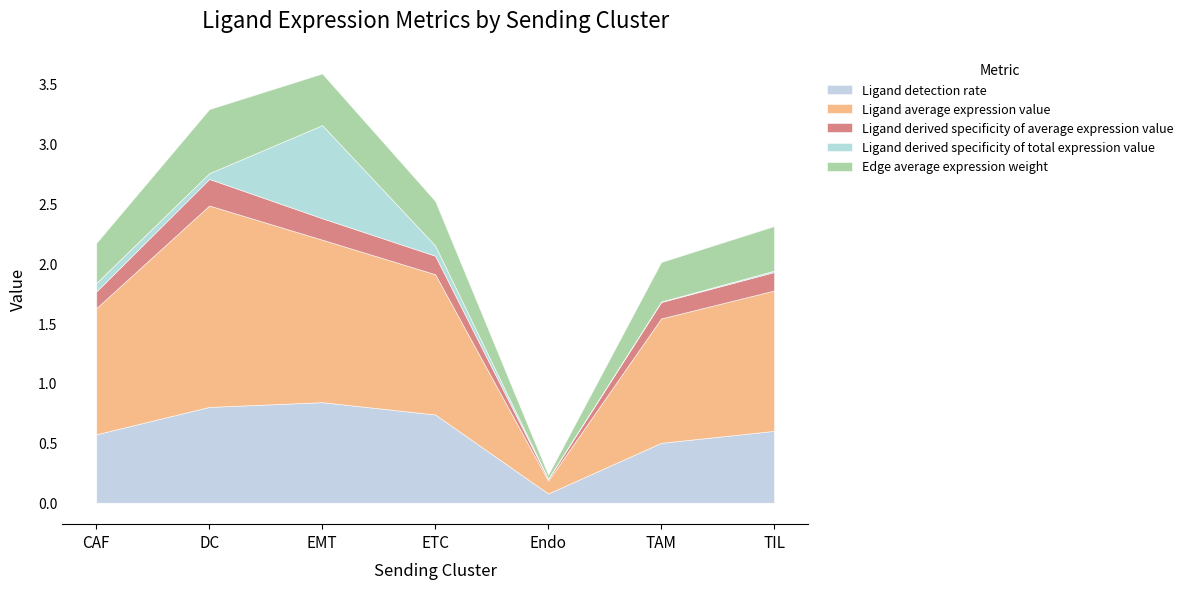

Where do Edge average expression weight and Ligand derived specificity of total expression value first cross each other?

DC and EMT